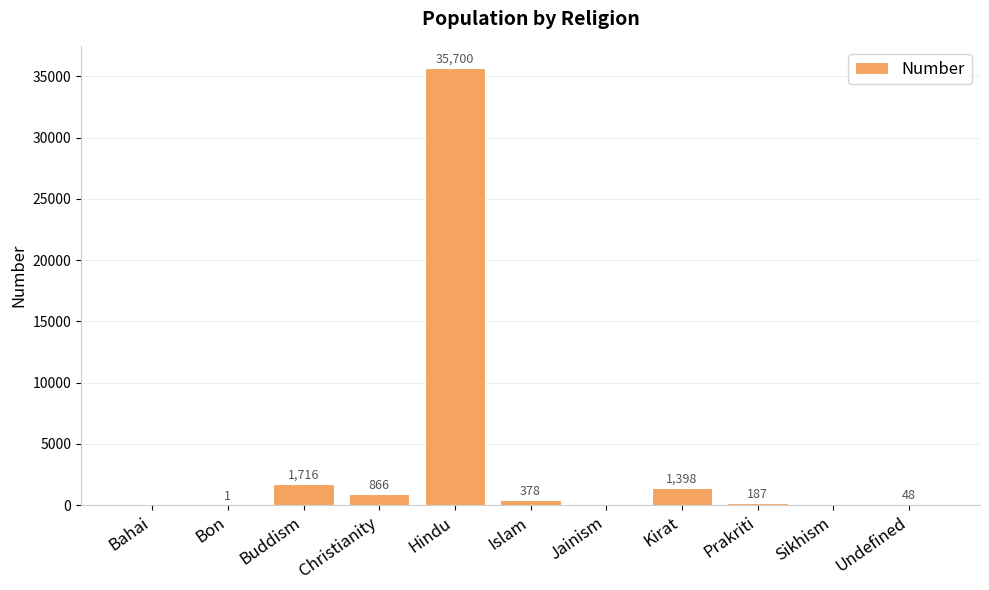

What is the sum of all values?

40294